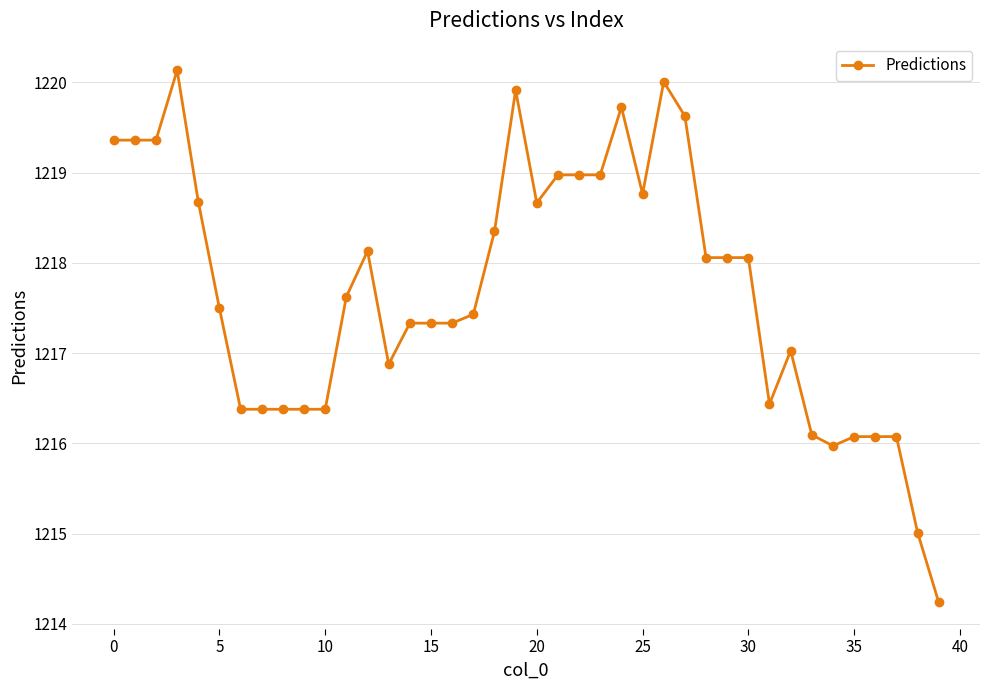

What is the greatest value displayed?

1220.1